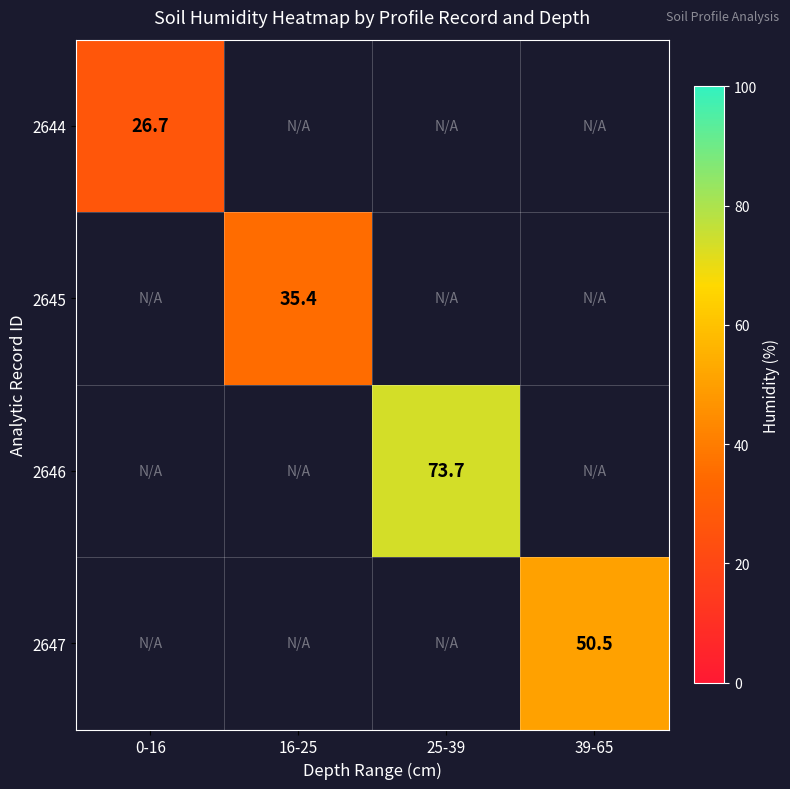

The 2646 series shows 73.7 at 25-39. True or false?

True